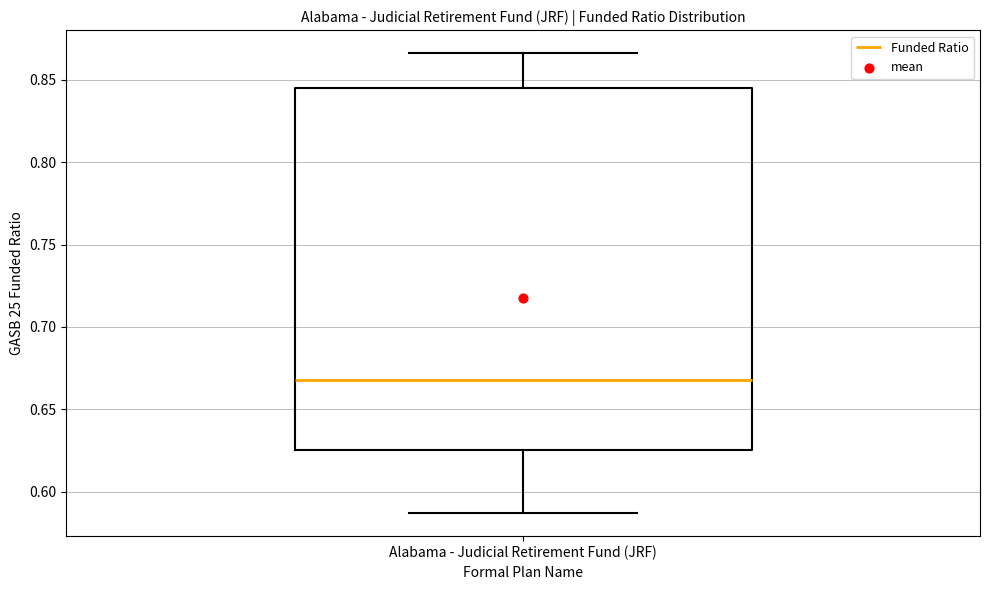

Transcribe this box plot: give where the median line is, the range the box spans, and where the two whiskers end, as read against the y-axis. The values are not printed on the chart, so give them approximately, as read against the axis.

median 0.670, box 0.625 to 0.845, whiskers 0.585 to 0.865